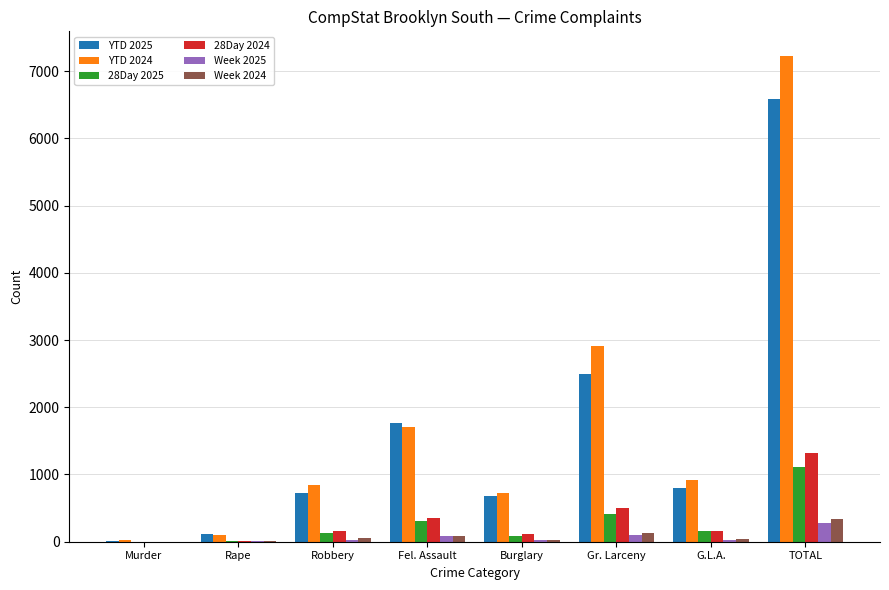

True or false: YTD 2024 has a value of 411 at Burglary.

False